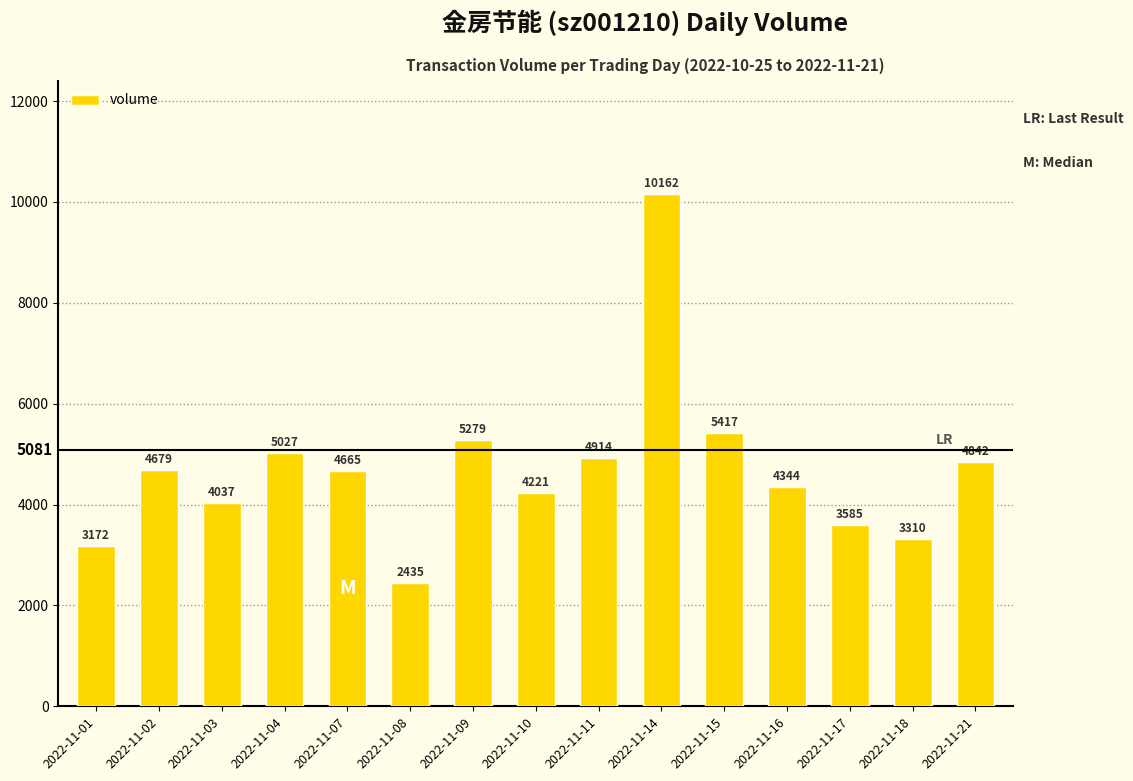

List the labels in order of value, smallest first.

2022-11-08, 2022-11-01, 2022-11-18, 2022-11-17, 2022-11-03, 2022-11-10, 2022-11-16, 2022-11-07, 2022-11-02, 2022-11-21, 2022-11-11, 2022-11-04, 2022-11-09, 2022-11-15, 2022-11-14